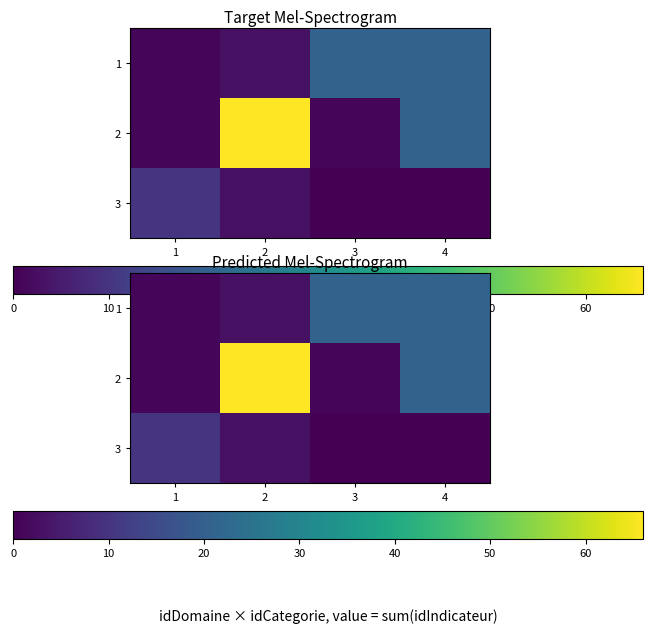

At which category is the sum across all series the highest?

2